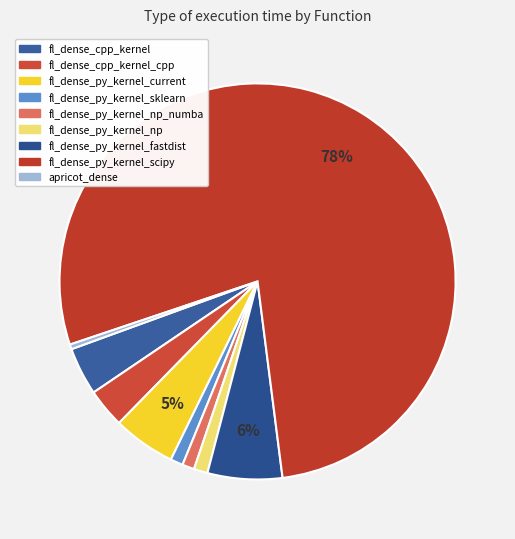

Which slice is the largest?

fl_dense_py_kernel_scipy